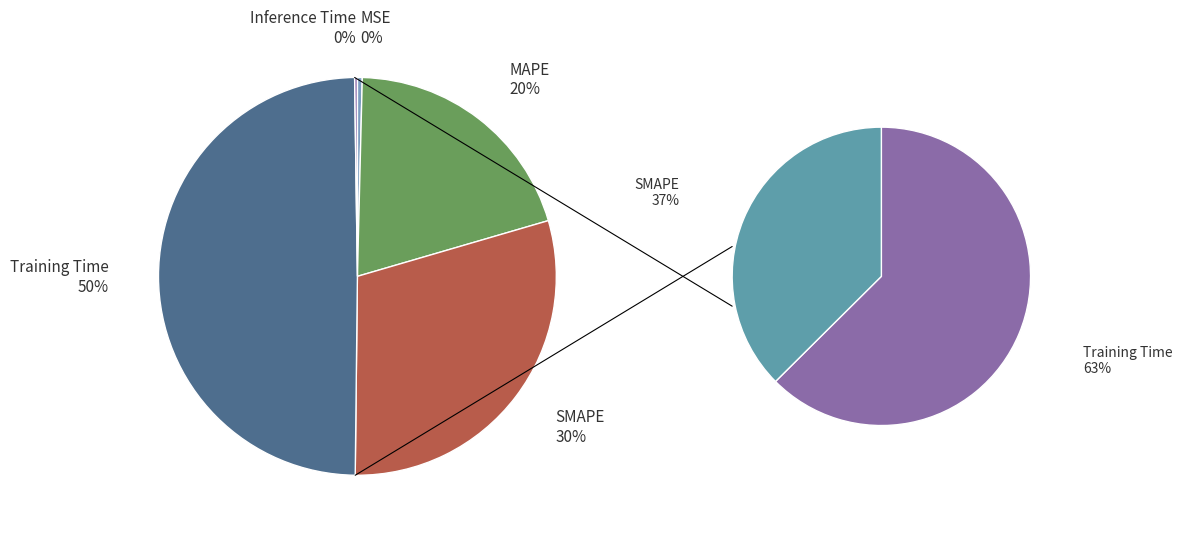

How many slices are in this pie chart?

5